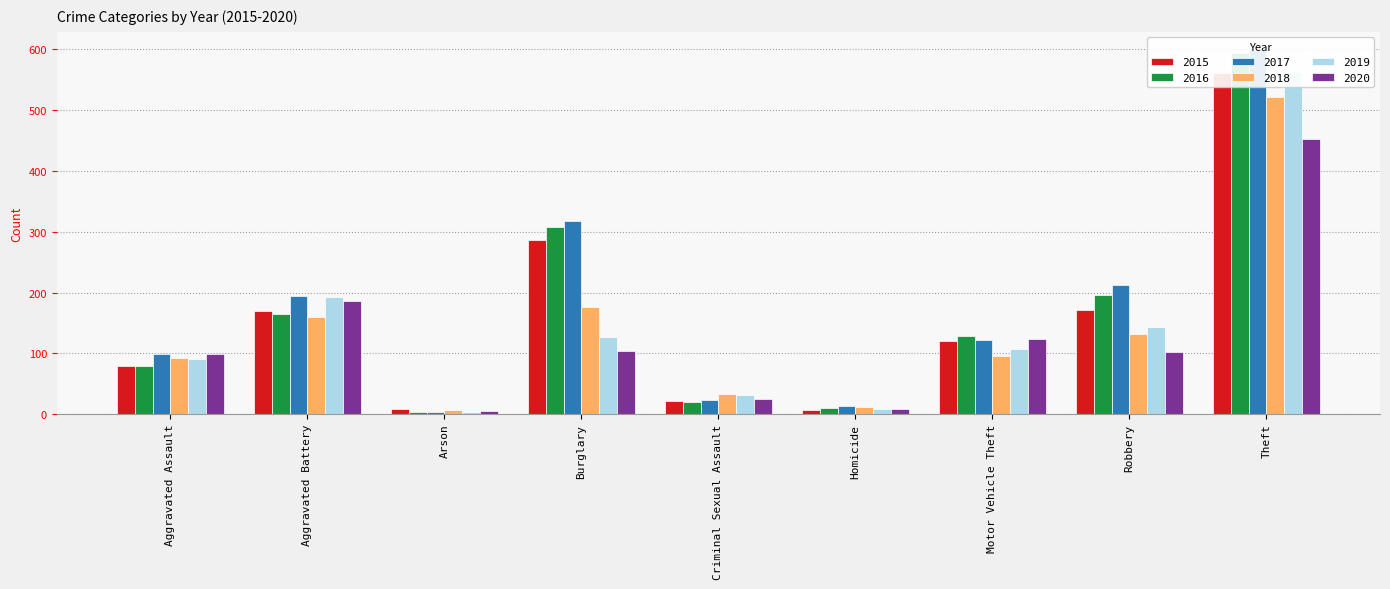

What is the total value across all series at Criminal Sexual Assault?

152